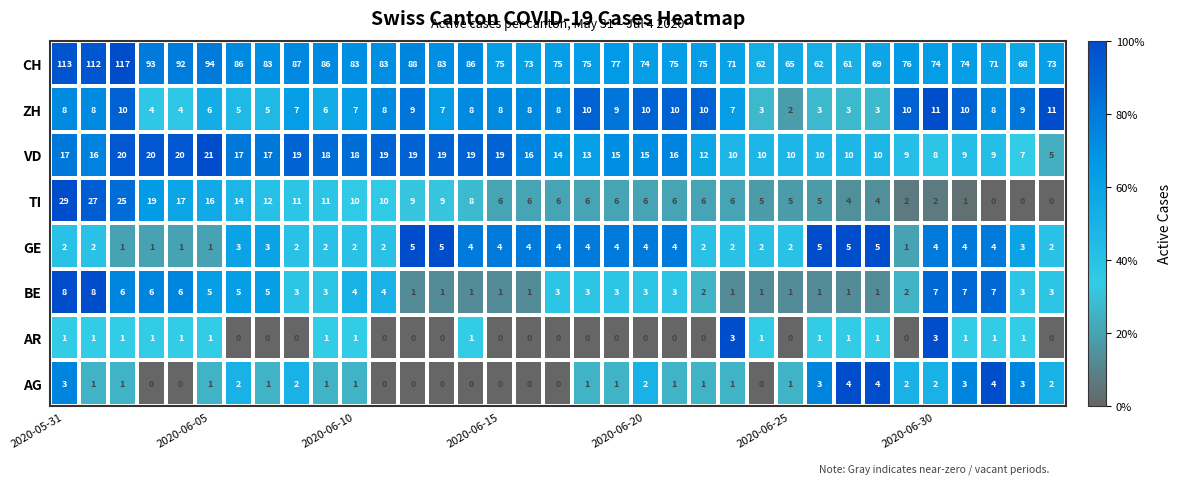

List the series in order of their peak value, lowest first.

AR, AG, GE, BE, ZH, VD, TI, CH